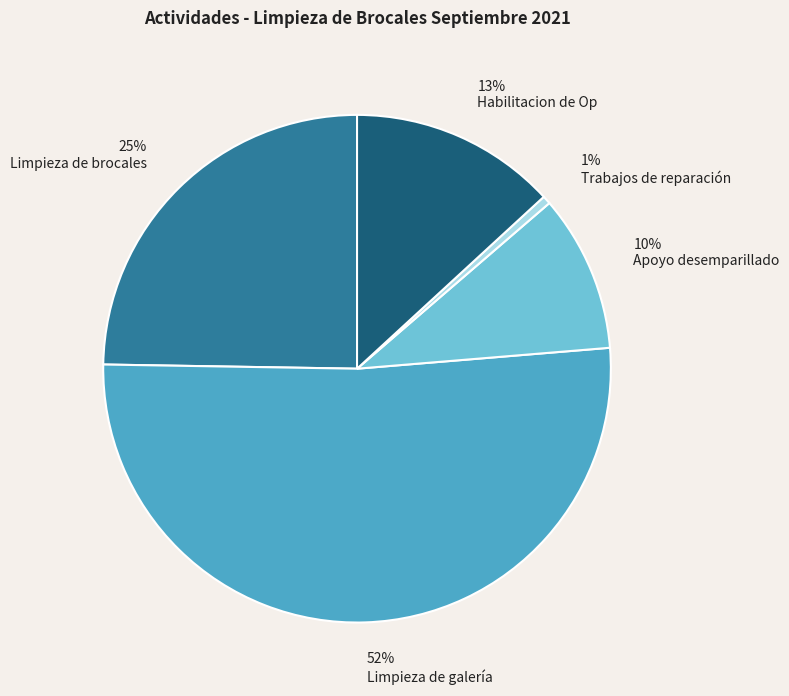

To the nearest percent, what portion does Apoyo desemparillado represent?

10%